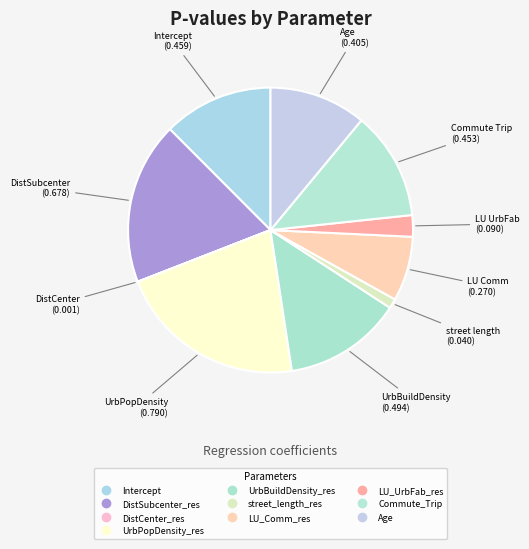

What is the largest slice in the pie chart?

UrbPopDensity_res